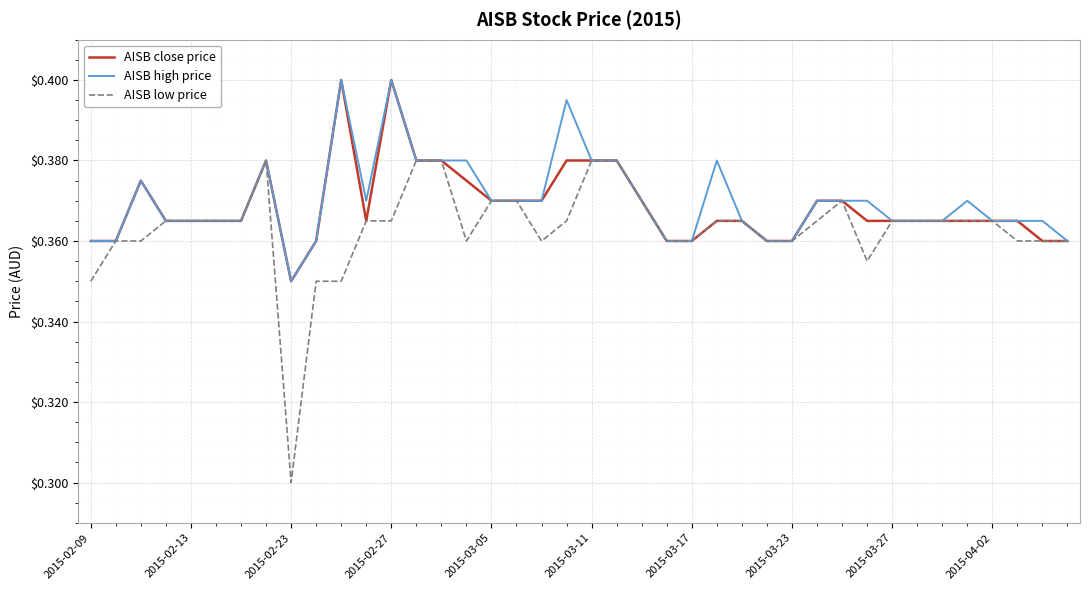

Which series has the largest range (max minus min)?

AISB low price